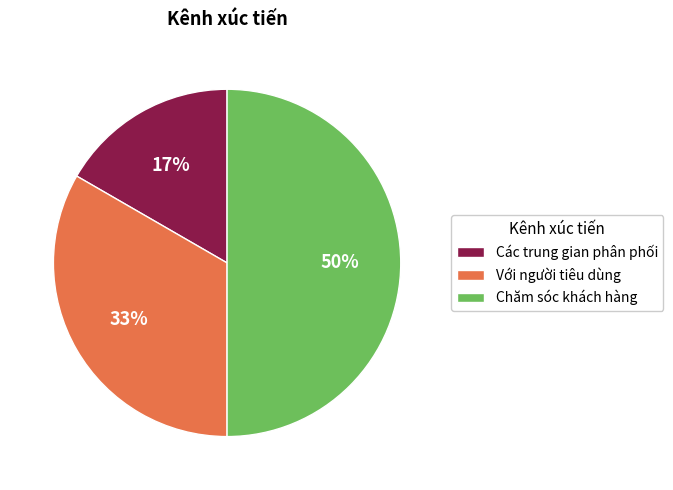

The Với người tiêu dùng slice represents 33% of the pie. True or false?

True